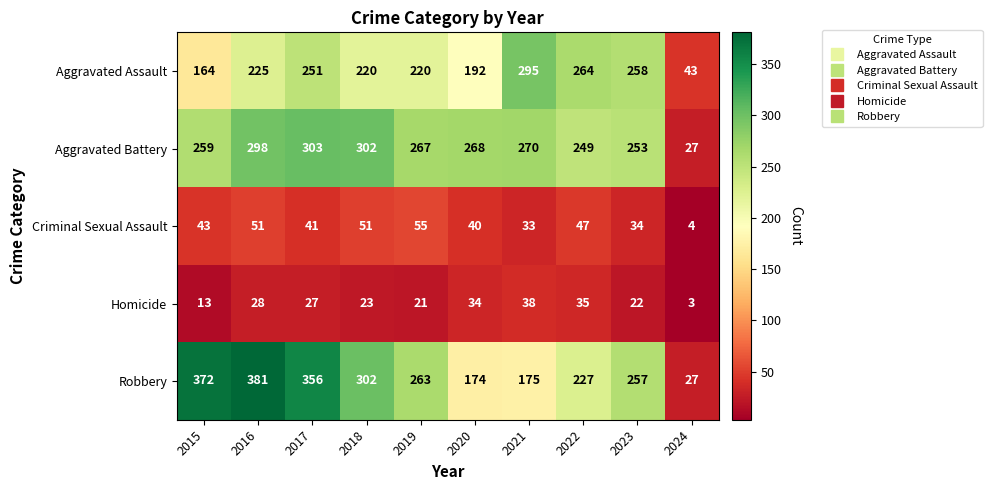

What value does the Homicide series have at 2023?

22